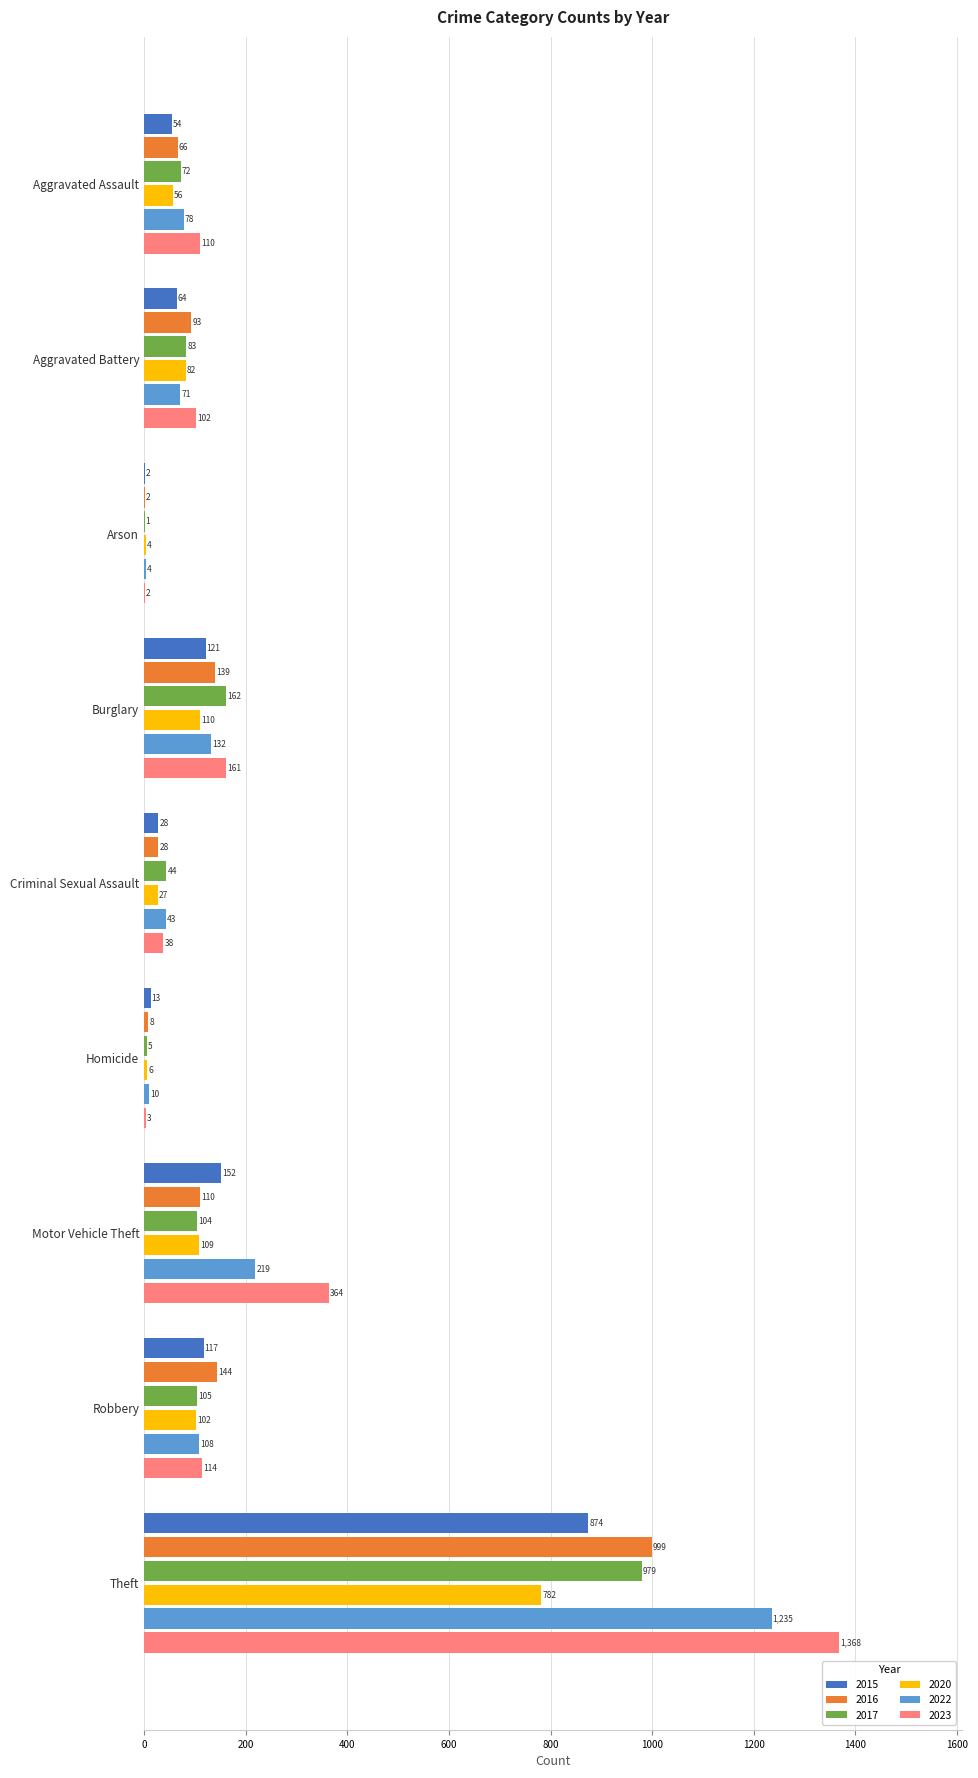

The value of 2016 at Theft is 1779. True or false?

False